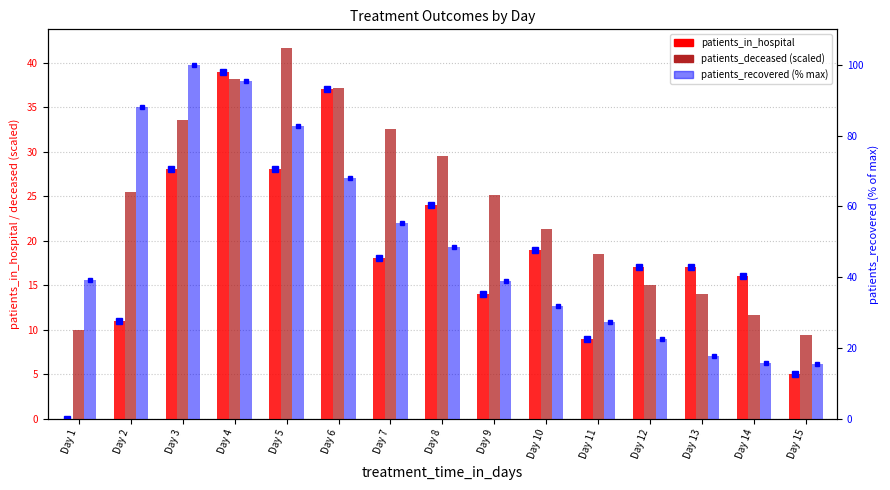

What is the sum of all patients_recovered (% of max) values?

746.5